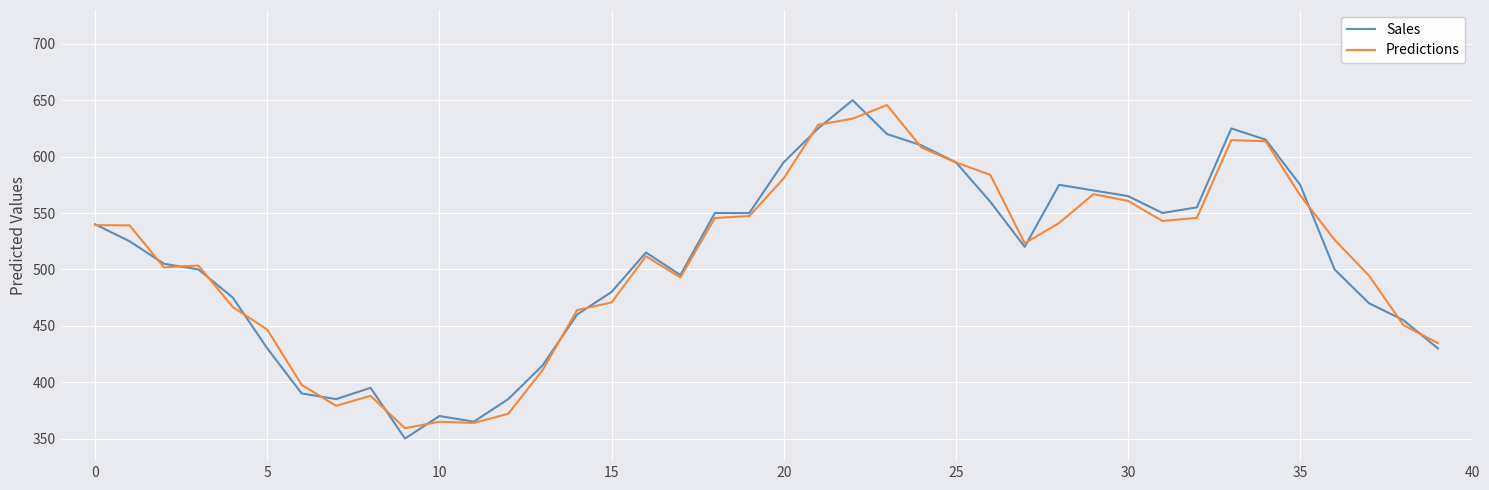

What is the lowest value of the Sales series?

350.0